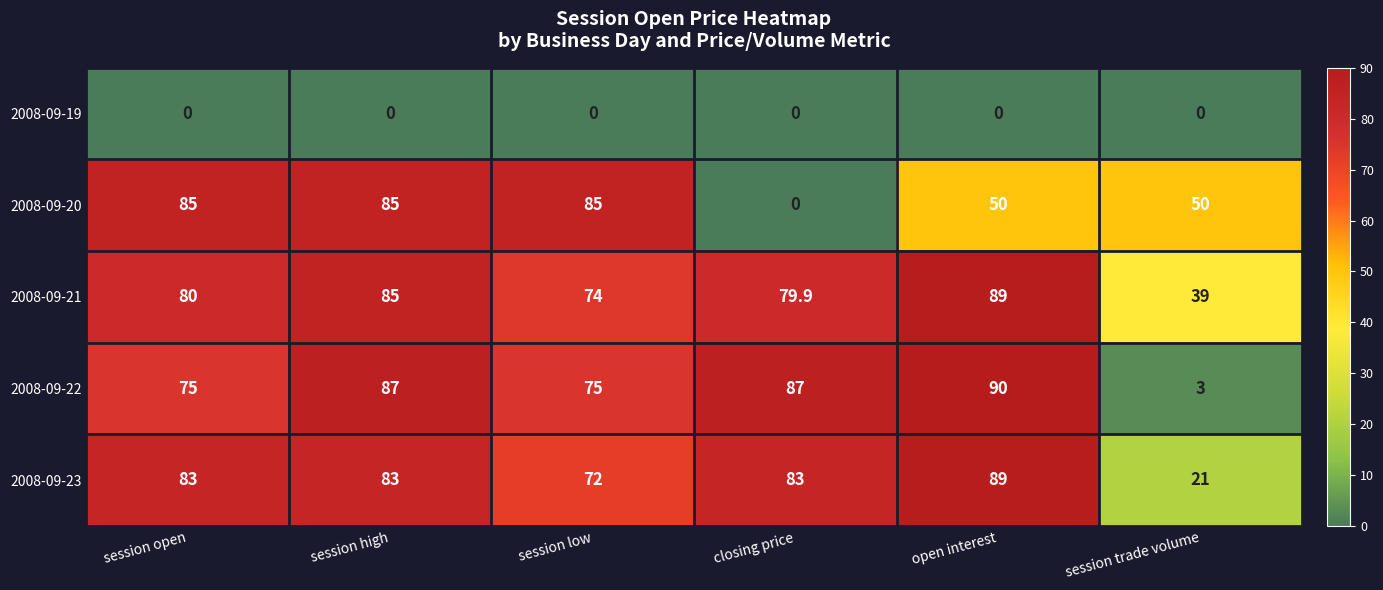

List the labels in order of 2008-09-21 value, largest first.

open interest, session high, session open, closing price, session low, session trade volume